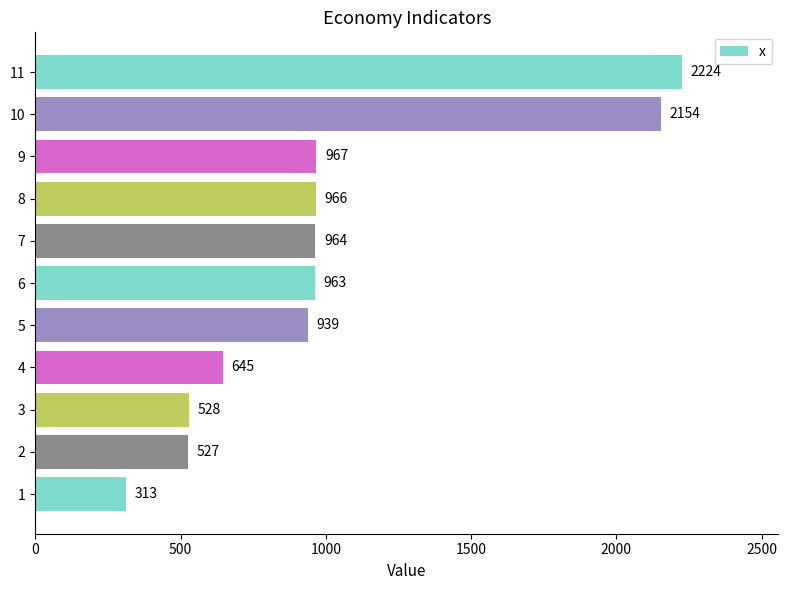

The value at 10 is 3444. True or false?

False